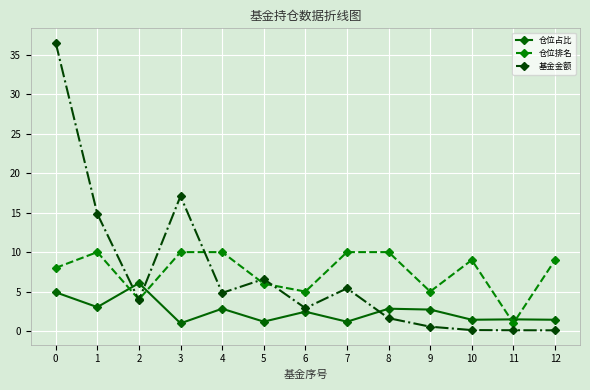

Rank the series by their maximum value, from highest to lowest.

基金金额, 仓位排名, 仓位占比